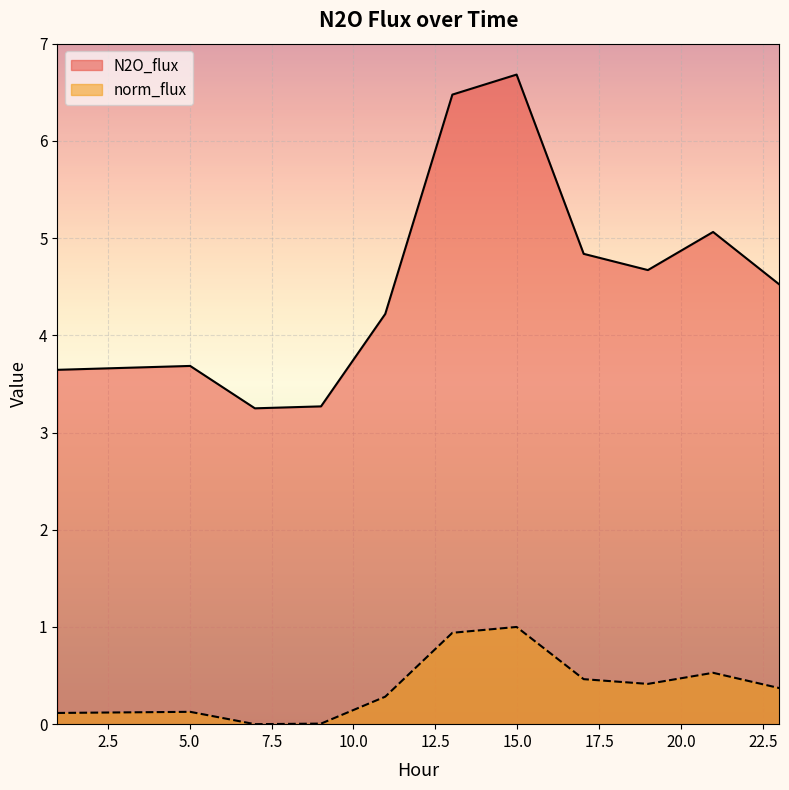

Which category has the highest value in the norm_flux series?

14.9799